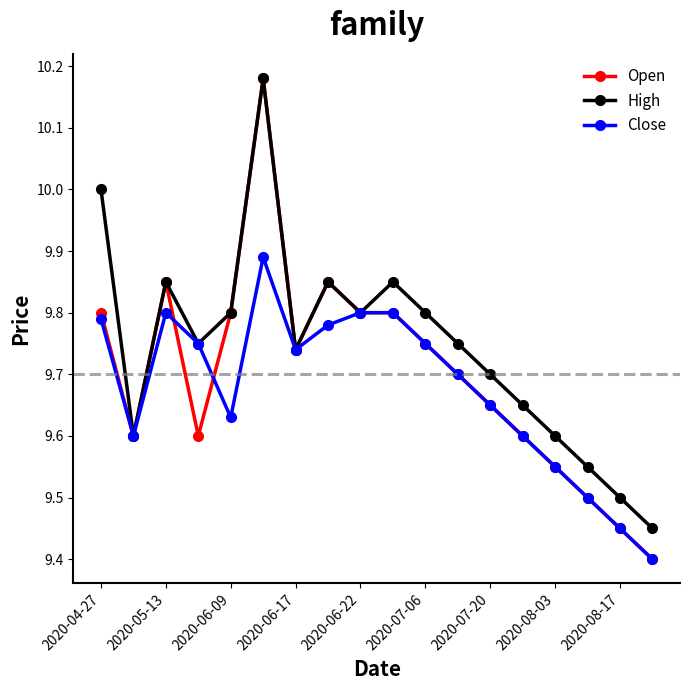

Which series has the largest total across all categories?

High